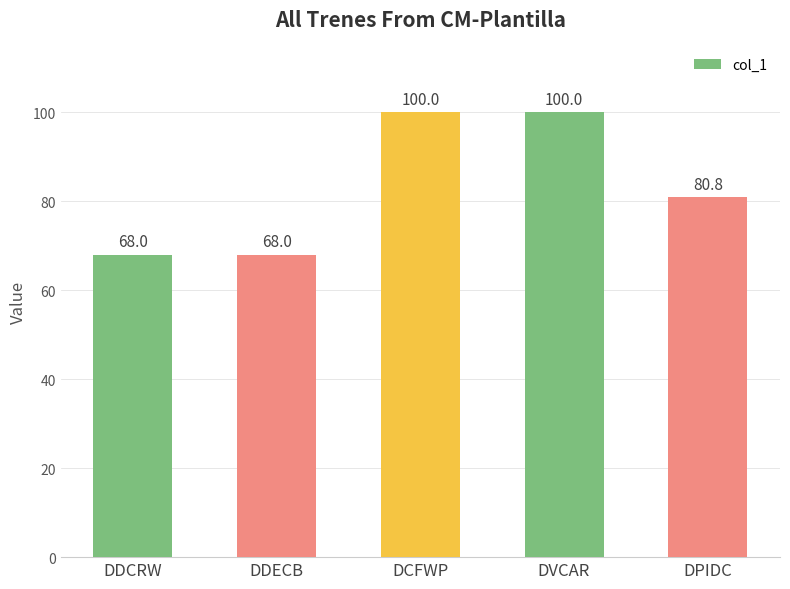

What is the difference between the maximum and minimum values?

32.0